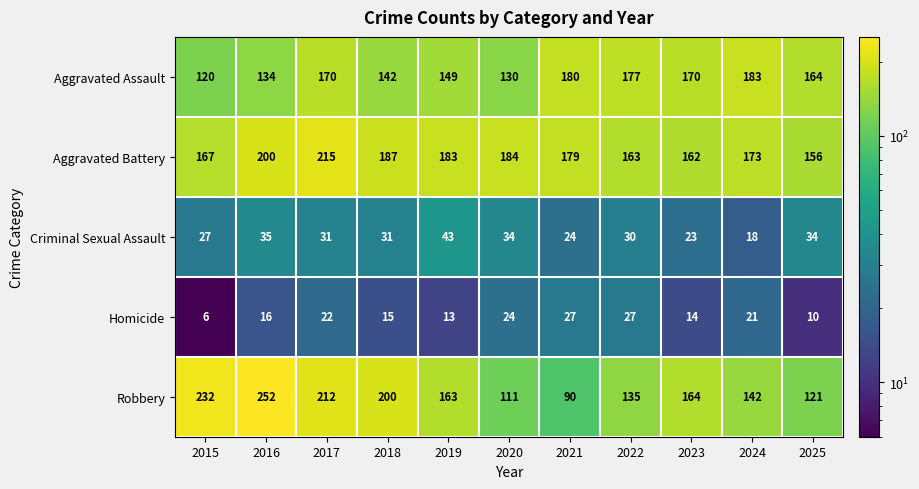

List the labels in order of Robbery value, largest first.

2016, 2015, 2017, 2018, 2023, 2019, 2024, 2022, 2025, 2020, 2021